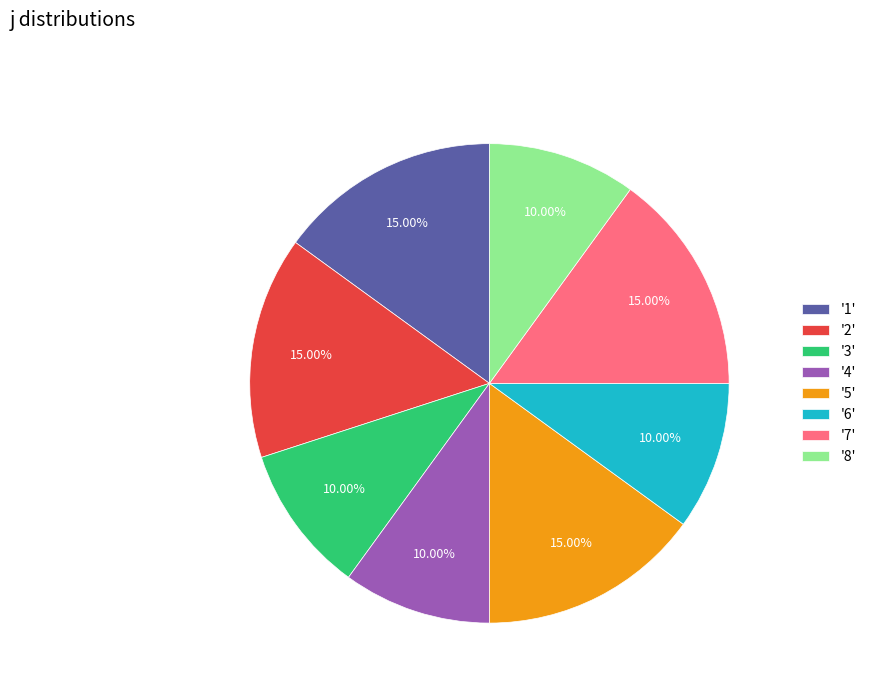

Which has a higher value, '3' or '2'?

'2'